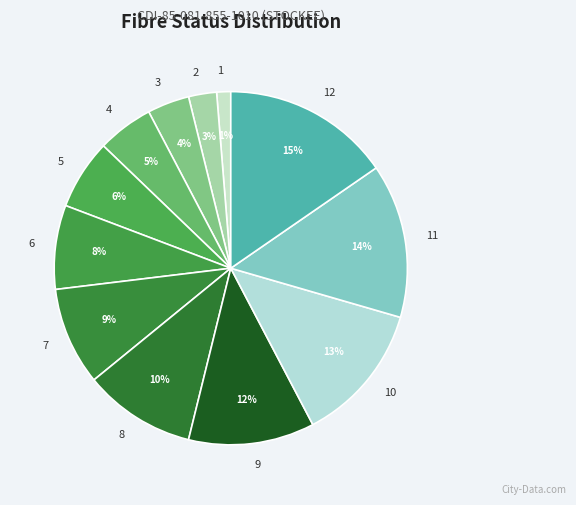

To the nearest percent, what is the average slice percentage?

8%